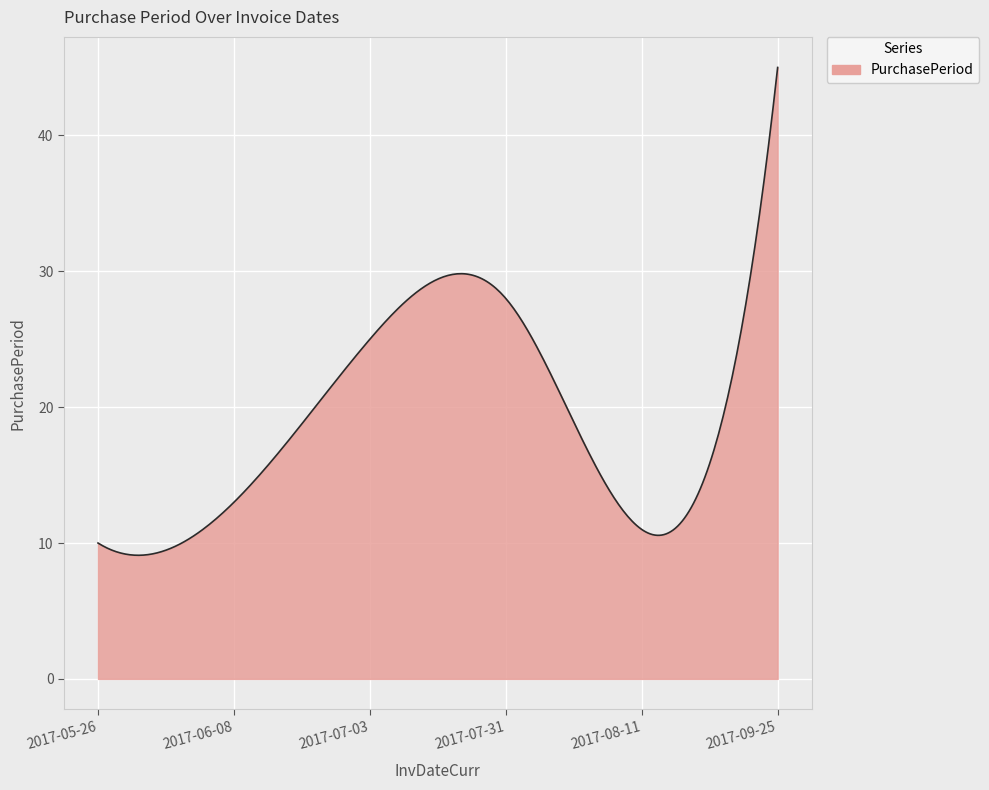

What is the maximum value shown in the chart?

45.0